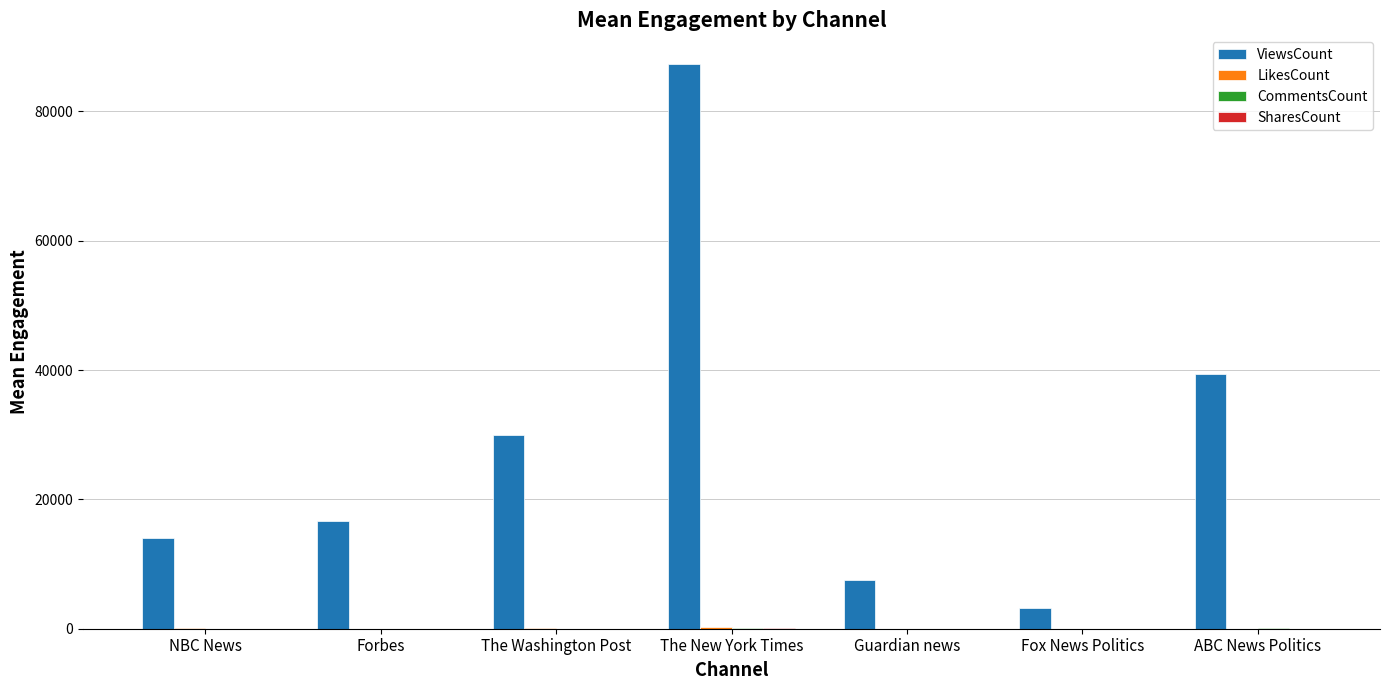

What is the total value across all series at The New York Times?

87759